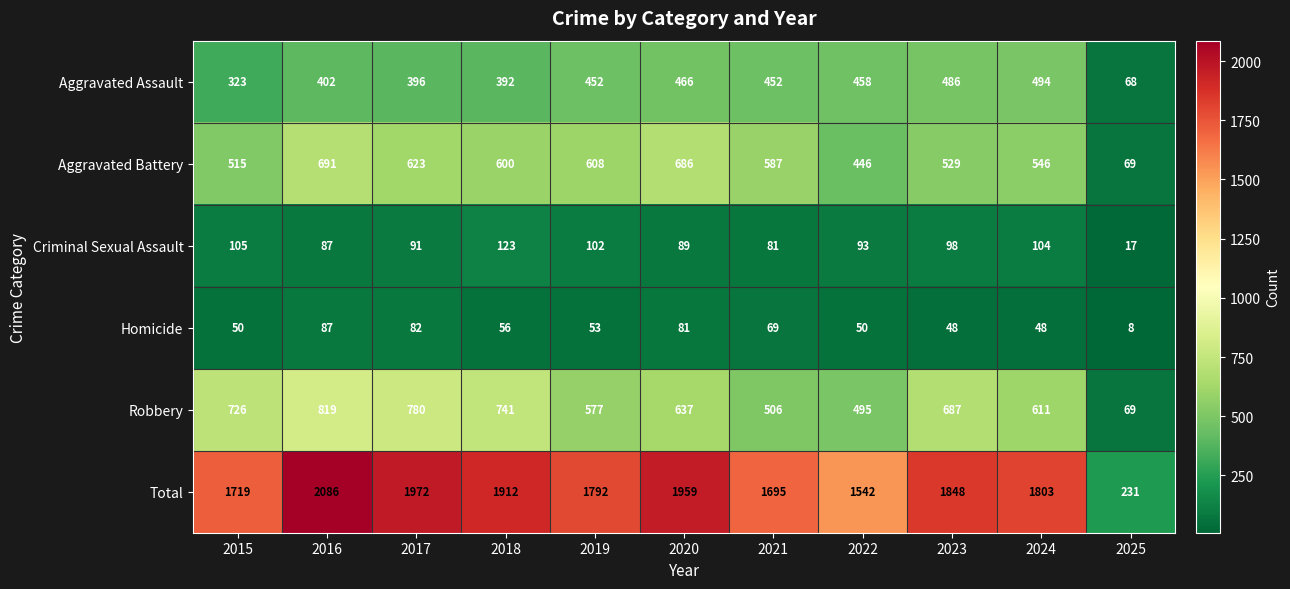

The value of Total at 2024 is 494. True or false?

False